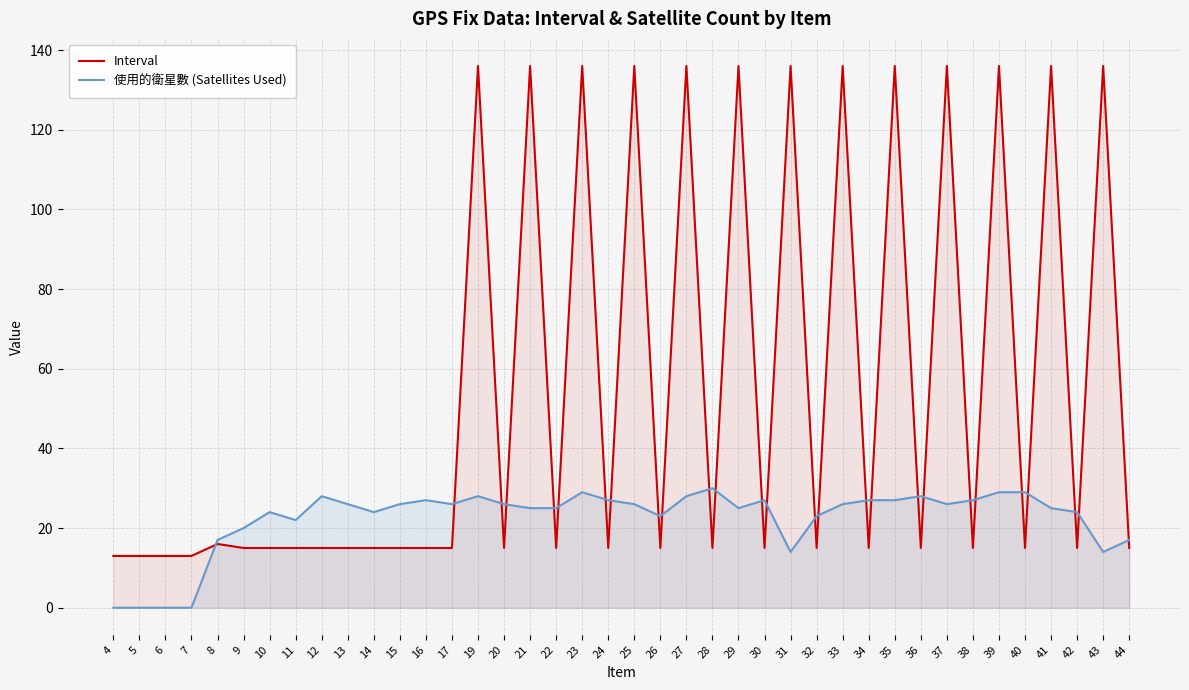

What is the sum of all Interval values?

2166